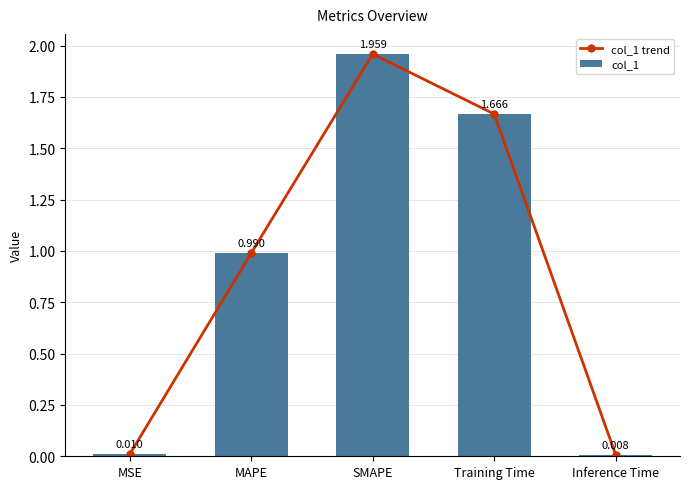

What is the difference between the maximum and minimum values in the col_1 series?

2.0